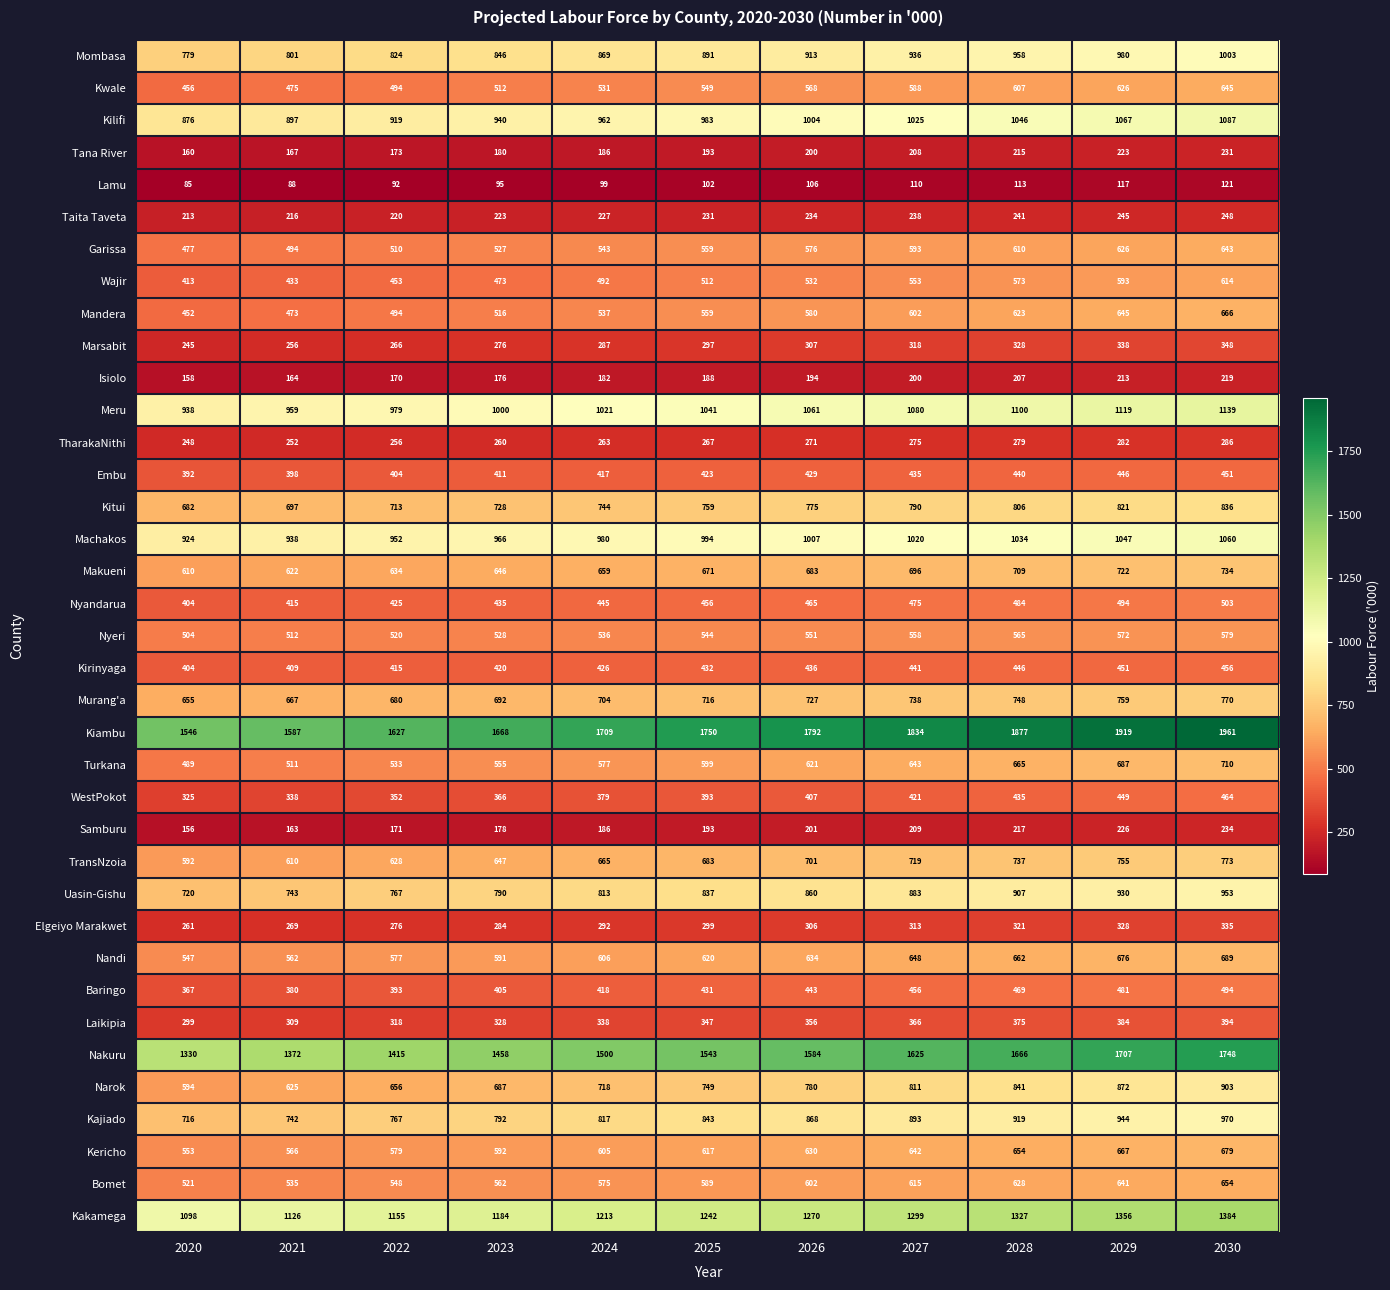

How many categories are shown in the chart?

11